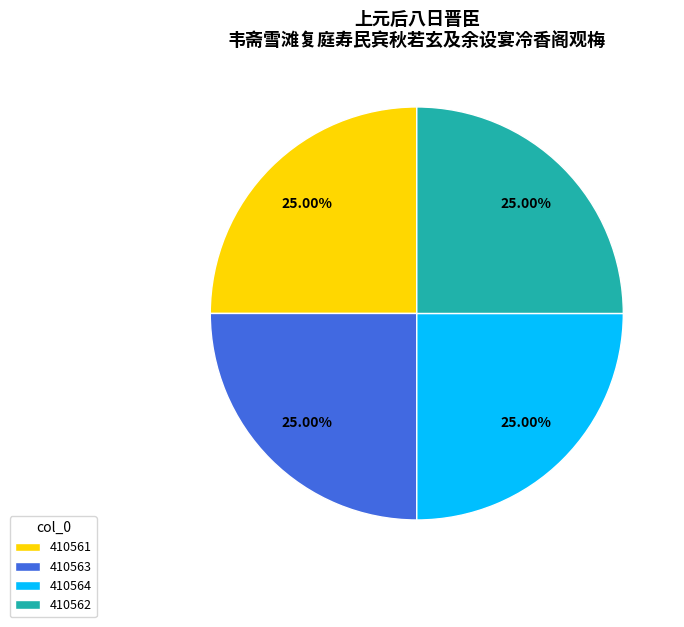

What percentage is NOT represented by 410564?

75.0%